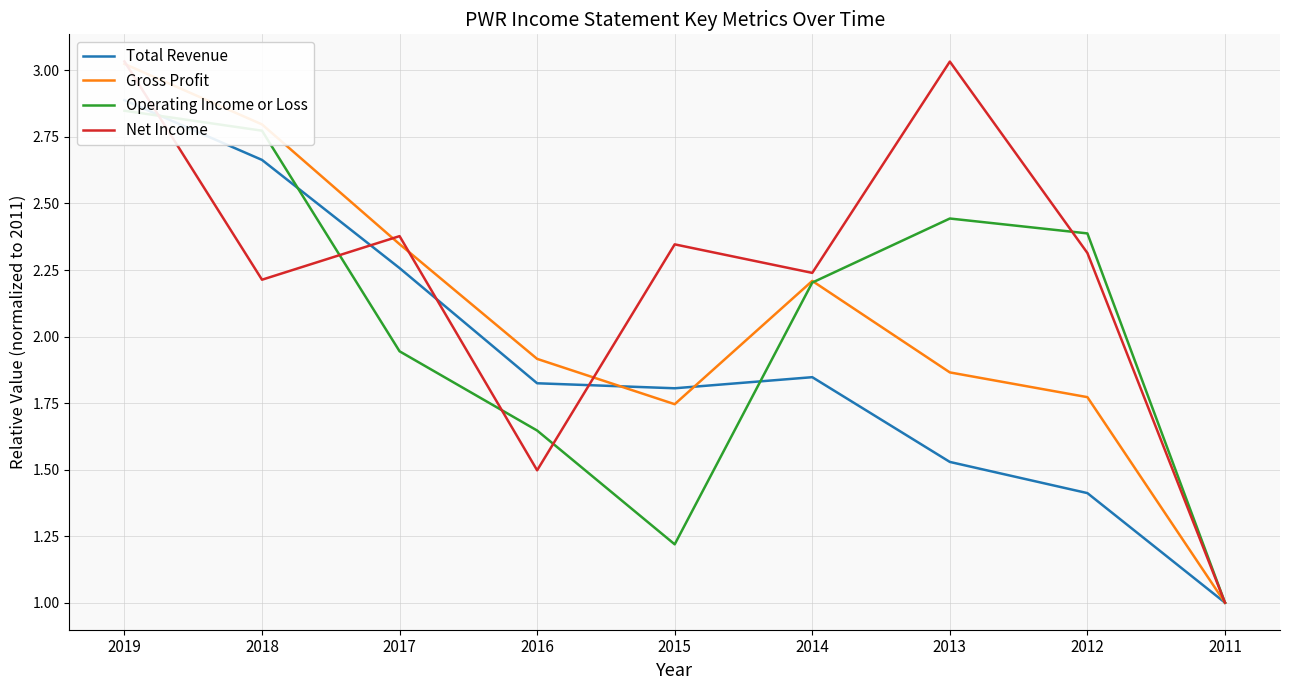

After their last crossing, which series has the higher values: Net Income or Total Revenue?

Net Income